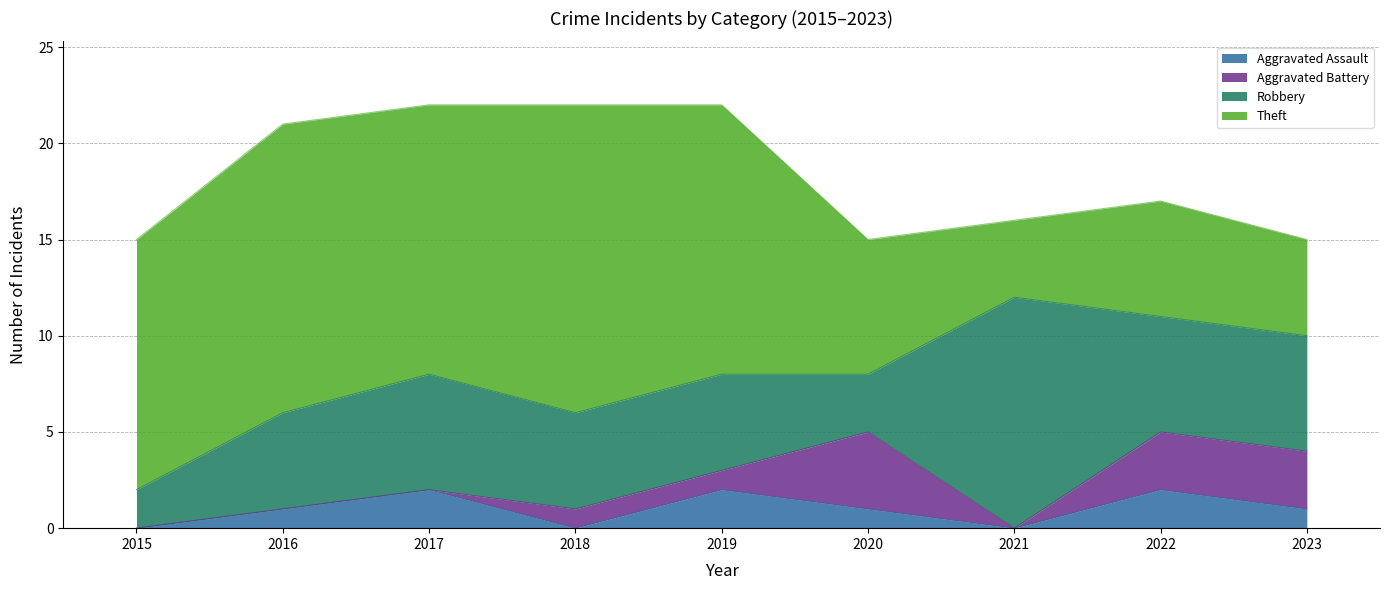

Reading right to left, list all the values displayed in this chart.

Aggravated Assault: 1	2	0	1	2	0	2	1	0
Aggravated Battery: 3	3	0	4	1	1	0	0	0
Robbery: 6	6	12	3	5	5	6	5	2
Theft: 5	6	4	7	14	16	14	15	13